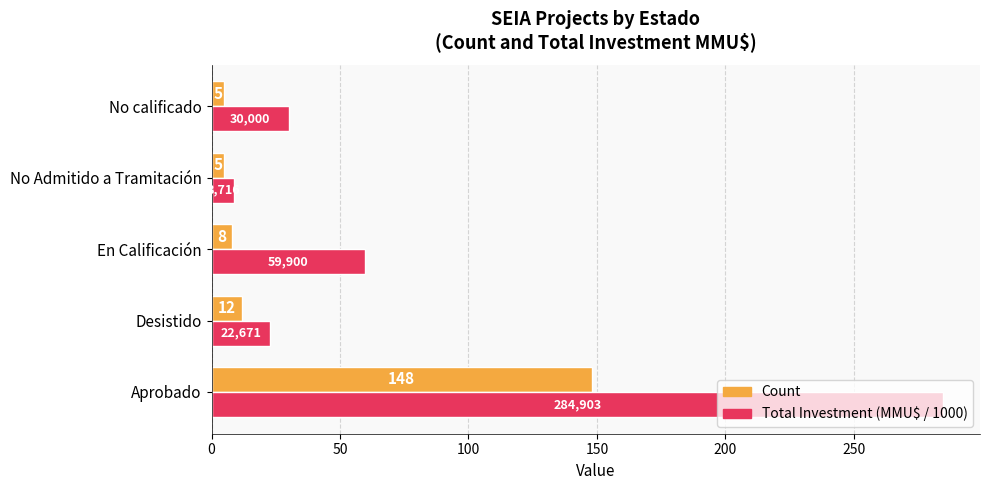

How many distinct data groups are displayed?

2